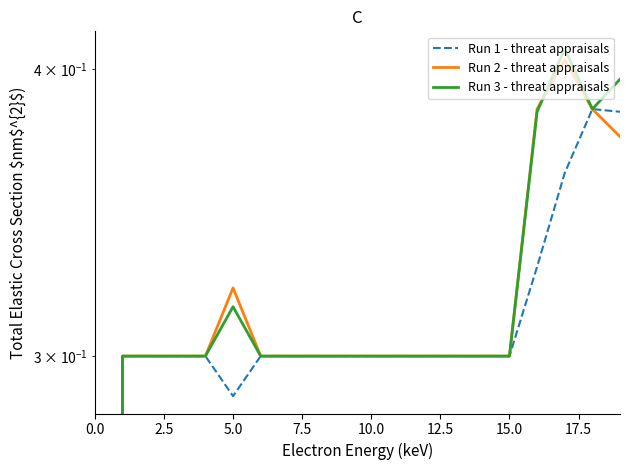

How many values in Run 2 - threat appraisals are above zero?

19